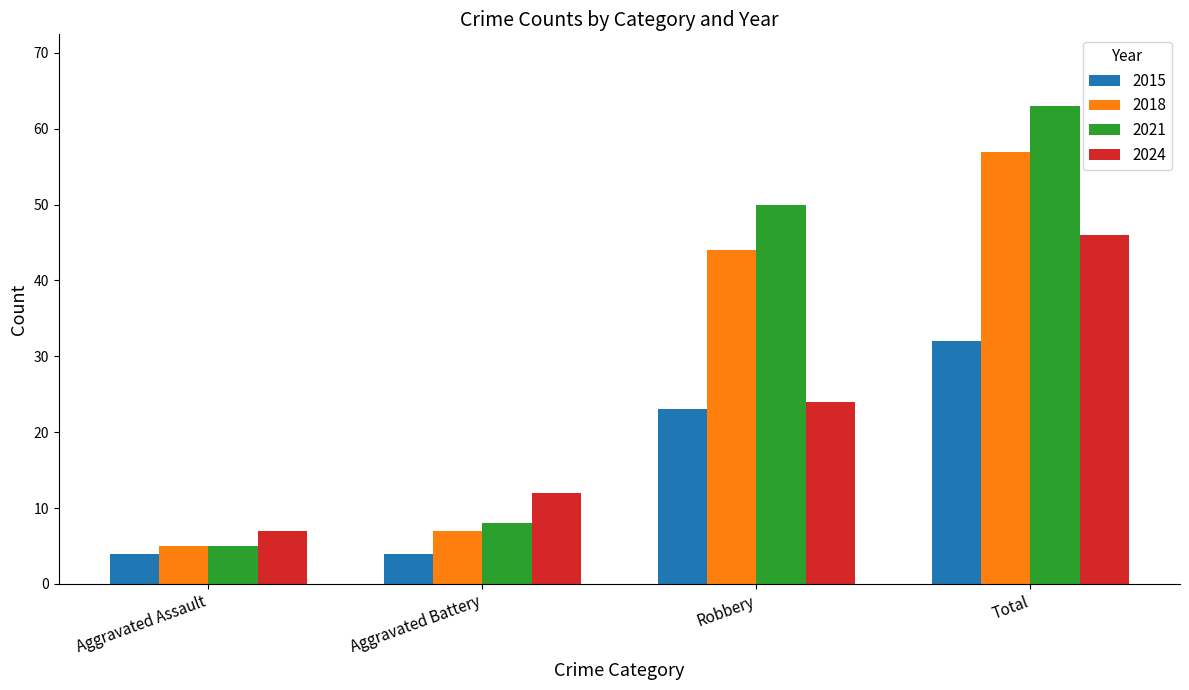

At which label is 2024 closest to 26?

Robbery